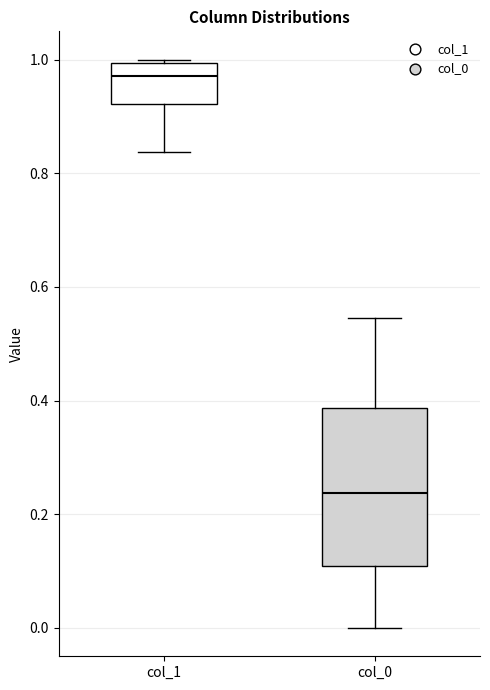

Reading left to right, read every box against the y-axis: the position of its median line, the range the box covers, and the ends of its whiskers. The values are not printed on the chart, so give them approximately, as read against the axis.

col_1: median 0.98, box 0.92 to 1.00, whiskers 0.84 to 1.00
col_0: median 0.24, box 0.10 to 0.38, whiskers 0.00 to 0.54